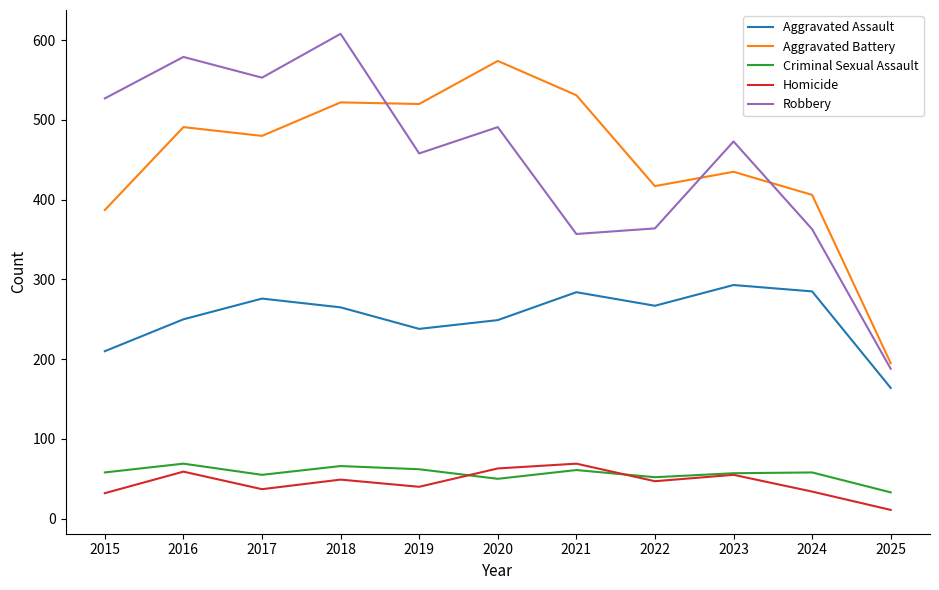

The Robbery series shows 238 at 2019. True or false?

False